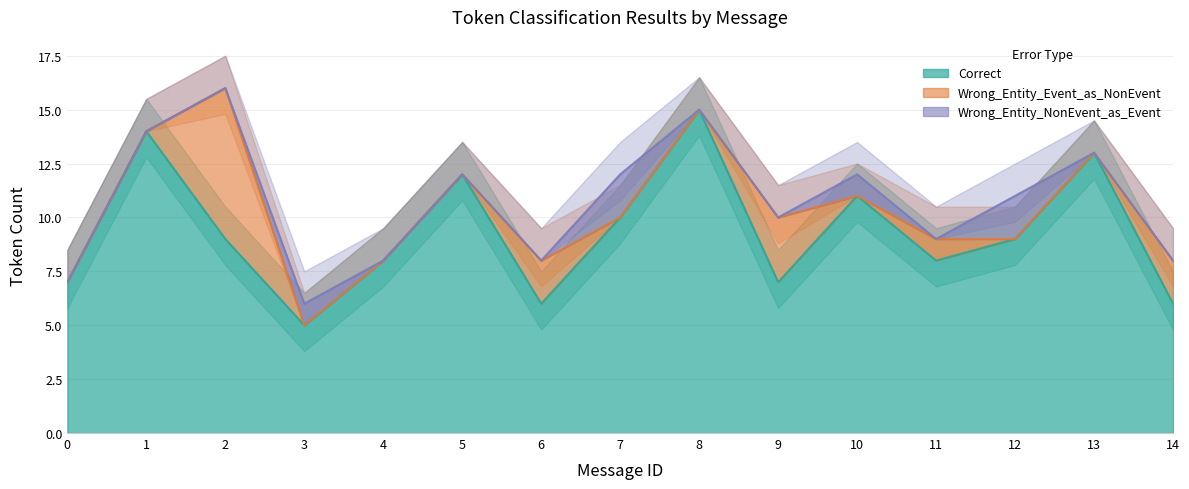

What is the spread (max minus min) of values at 1?

14